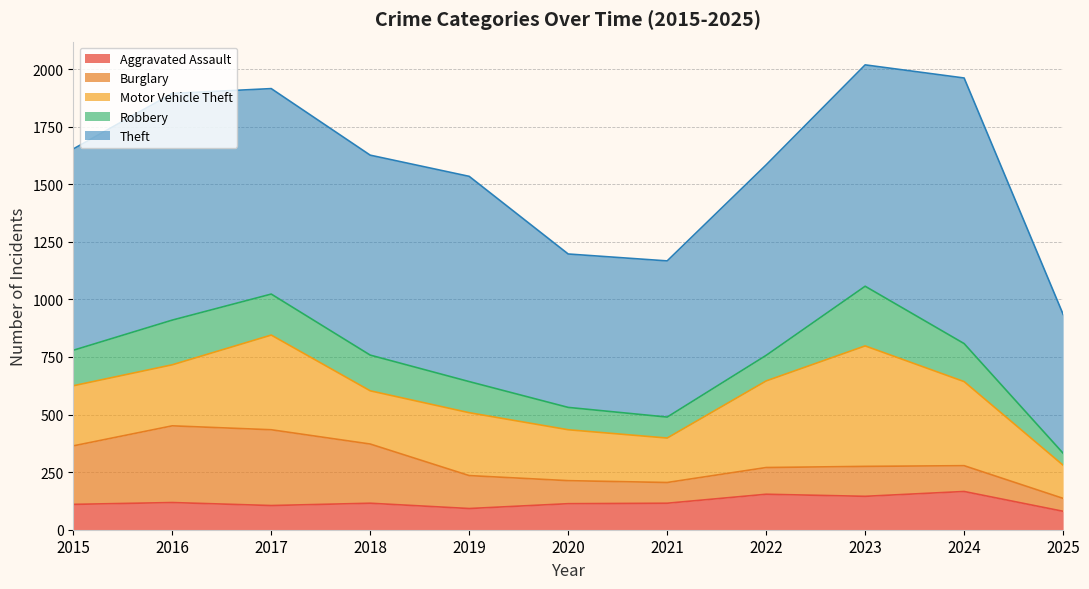

In Burglary, how many points are lower than both neighbors (excluding endpoints)?

1